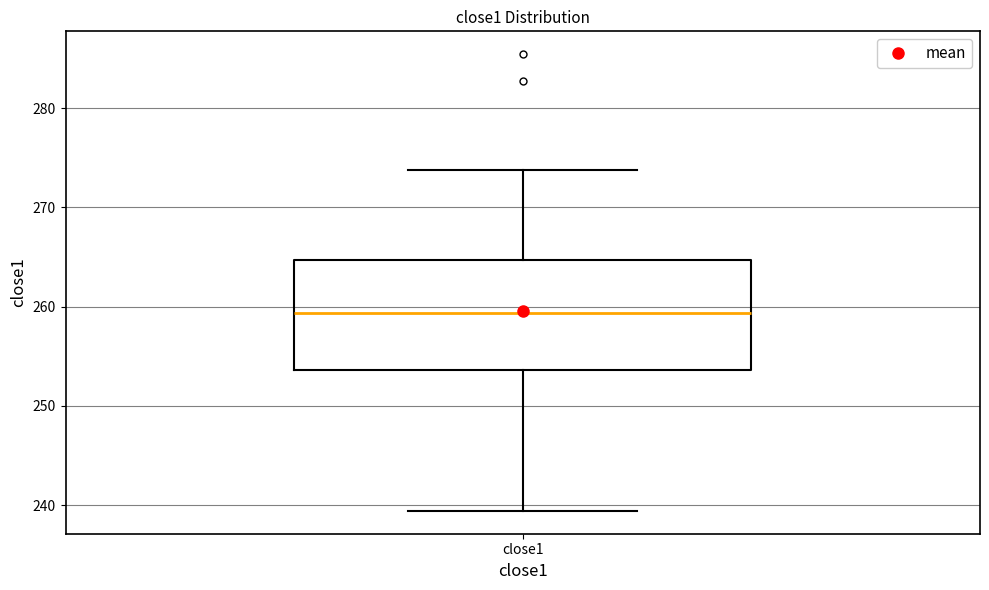

Read this box plot against the y-axis: the position of the median line, the range covered by the box, and the ends of both whiskers. The values are not printed on the chart, so give them approximately, as read against the axis.

median 259, box 254 to 265, whiskers 239 to 274